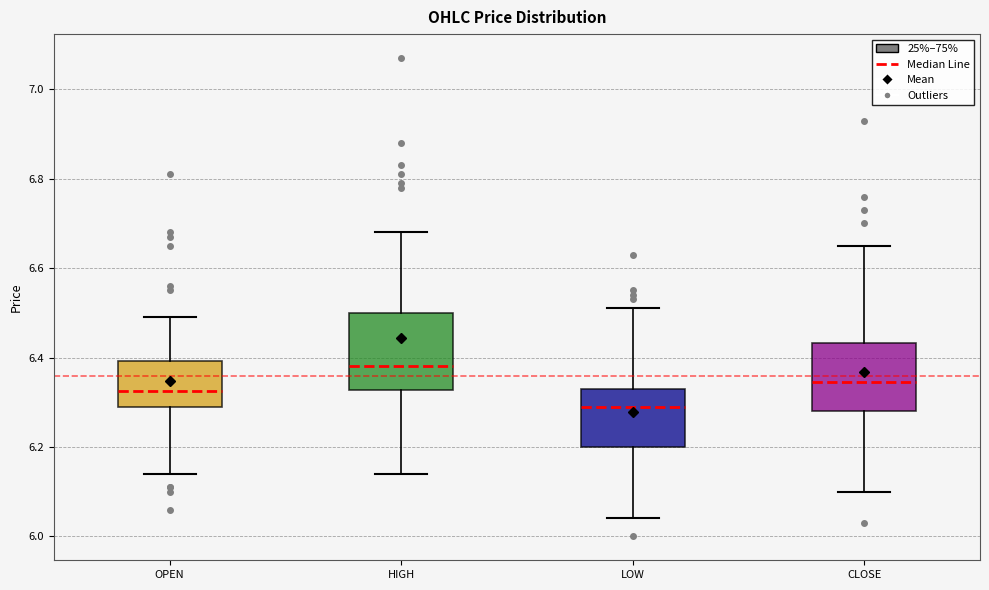

Reading left to right, transcribe this box plot: for each box, give where its median line is, the range the box spans, and where its two whiskers end, as read against the y-axis. The values are not printed on the chart, so give them approximately, as read against the axis.

OPEN: median 6.32, box 6.30 to 6.40, whiskers 6.14 to 6.50
HIGH: median 6.38, box 6.32 to 6.50, whiskers 6.14 to 6.68
LOW: median 6.30, box 6.20 to 6.34, whiskers 6.04 to 6.52
CLOSE: median 6.34, box 6.28 to 6.44, whiskers 6.10 to 6.66